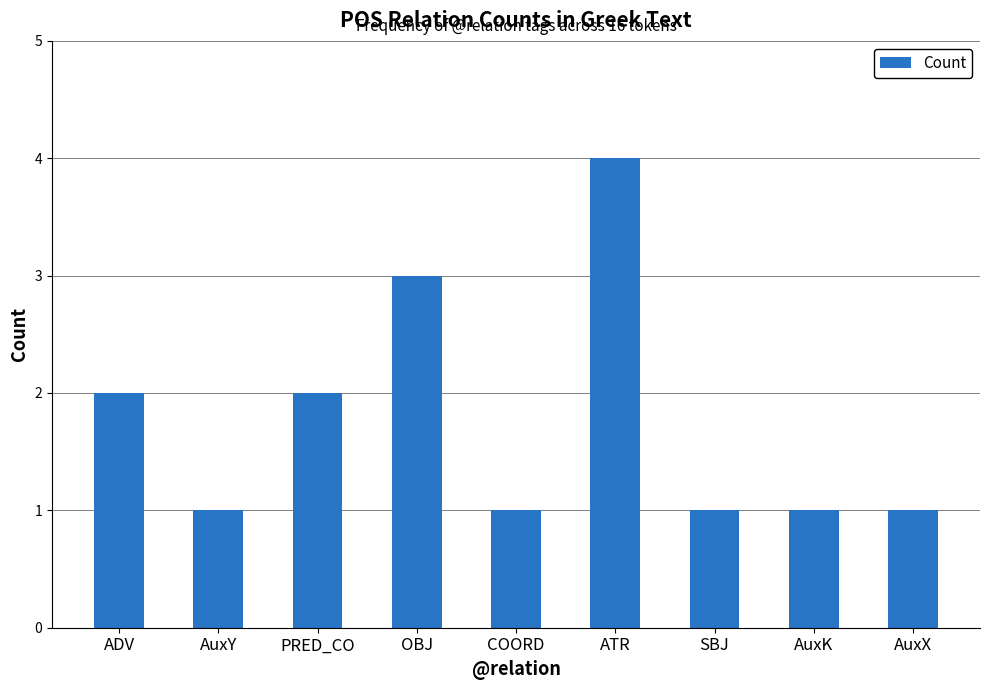

The chart shows a value of 3 at OBJ. True or false?

True